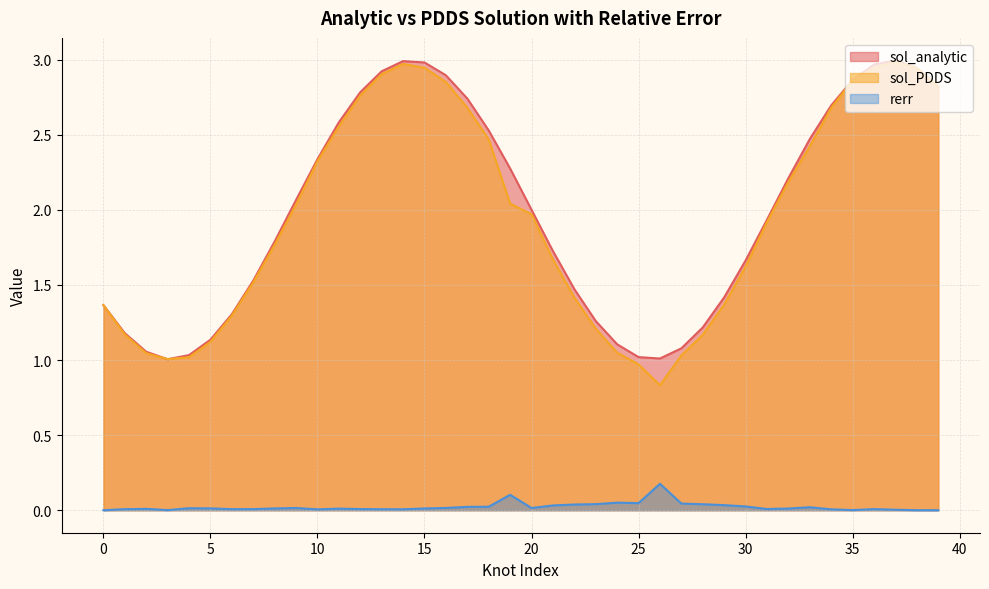

Does the chart display data point markers on the line(s)?

No